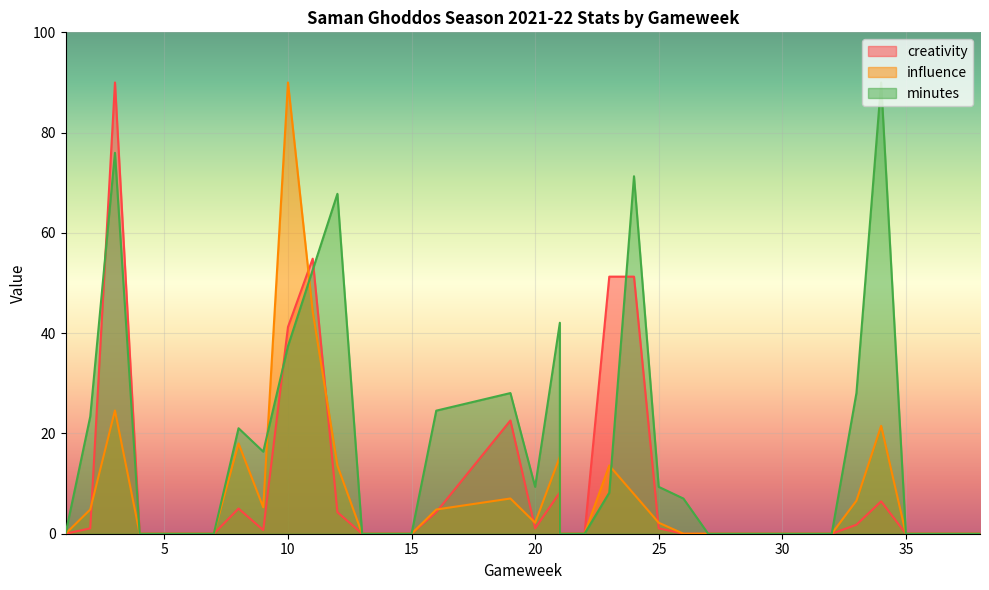

Which series has the widest spread of values?

creativity